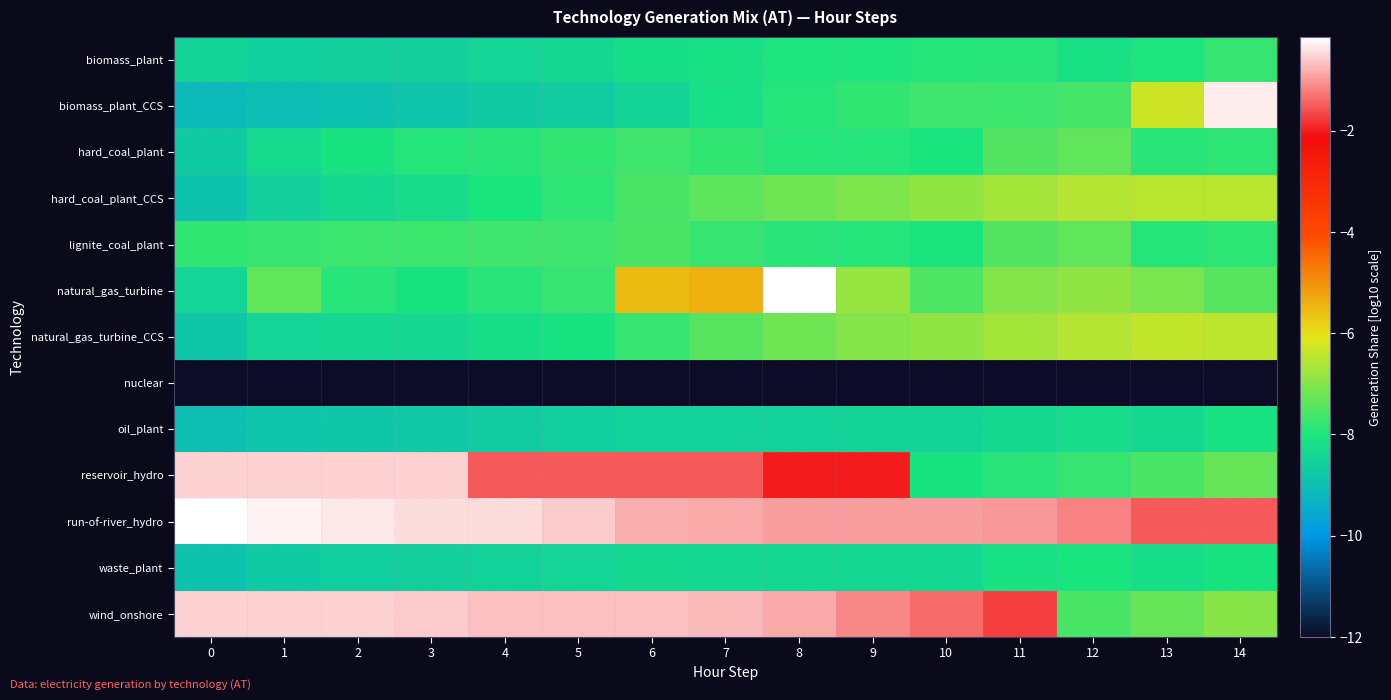

What is the difference between the highest and lowest values at 11?

11.0